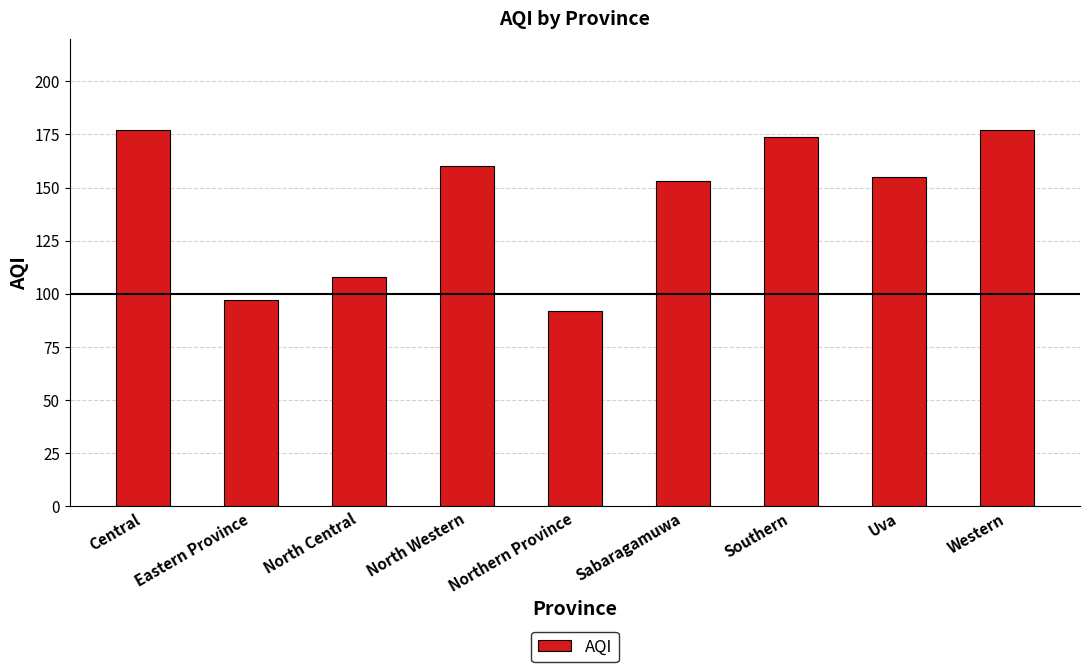

At which category does the chart reach its minimum across all series?

Northern Province